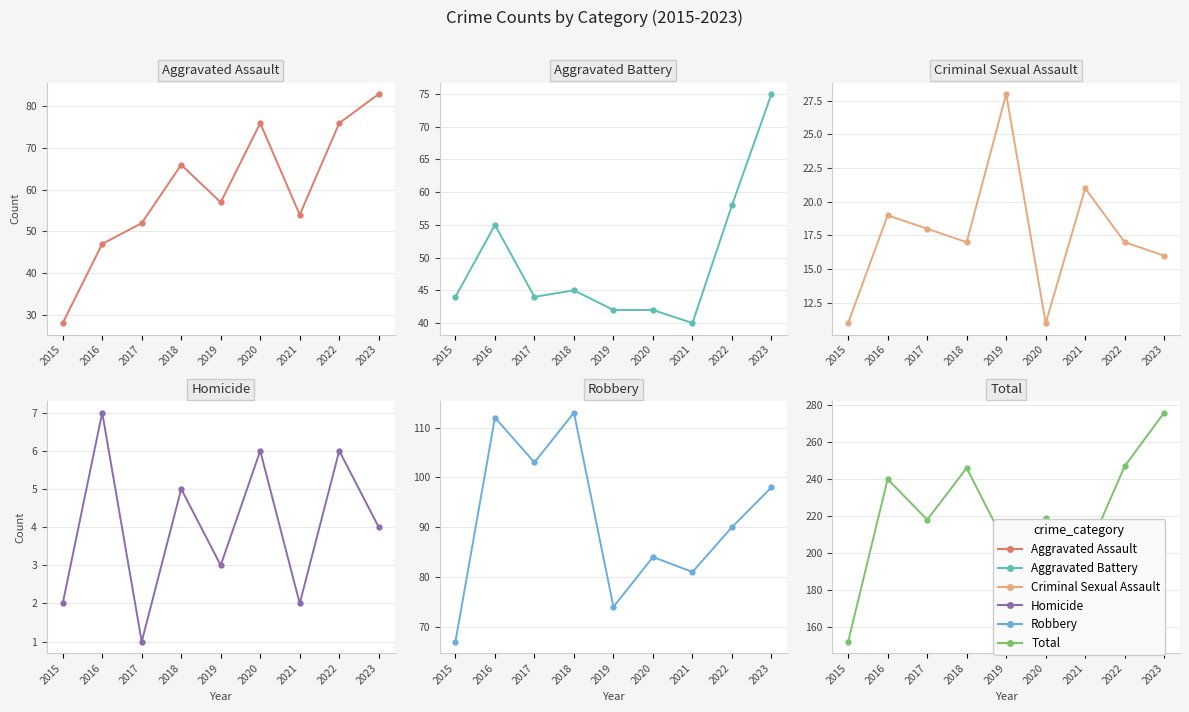

In Criminal Sexual Assault, how many points are lower than both neighbors (excluding endpoints)?

2